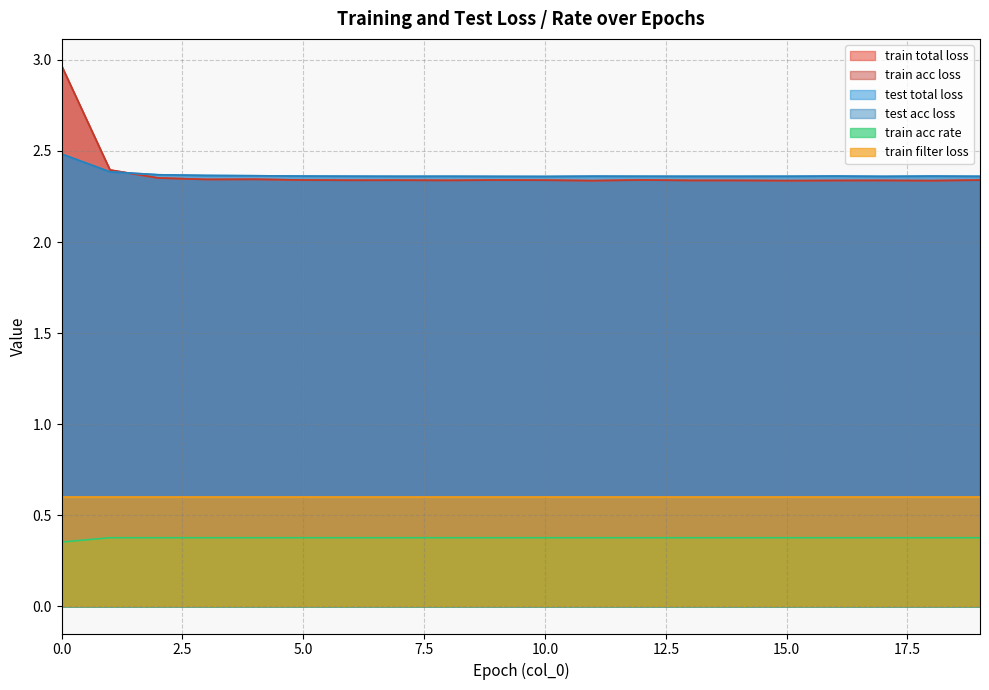

The value of train acc loss at 1 is 3.2. True or false?

False